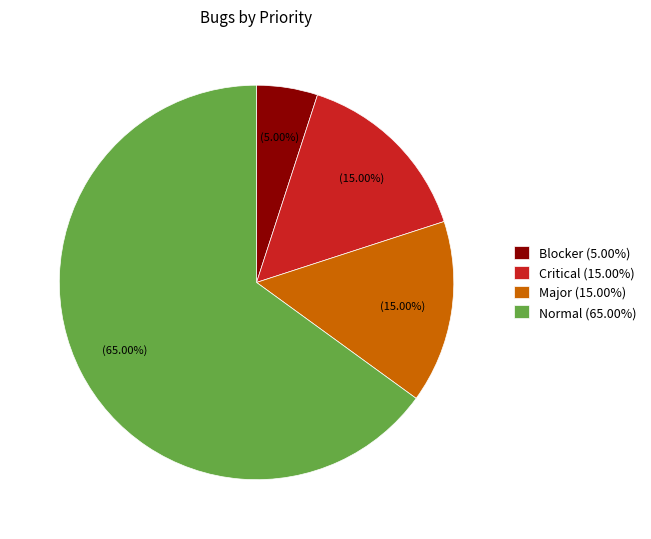

Approximately how many times larger is the value at Blocker compared to Major?

0.3